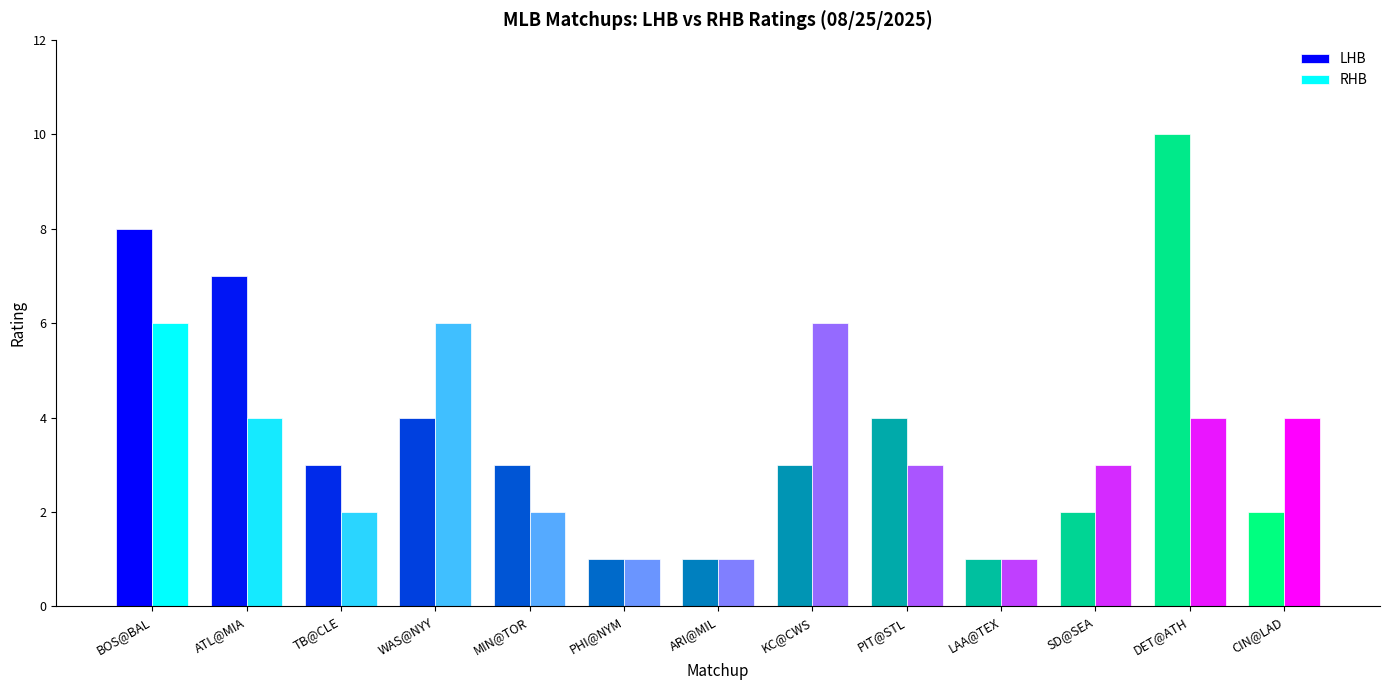

The LHB series shows 7 at ATL@MIA. True or false?

True